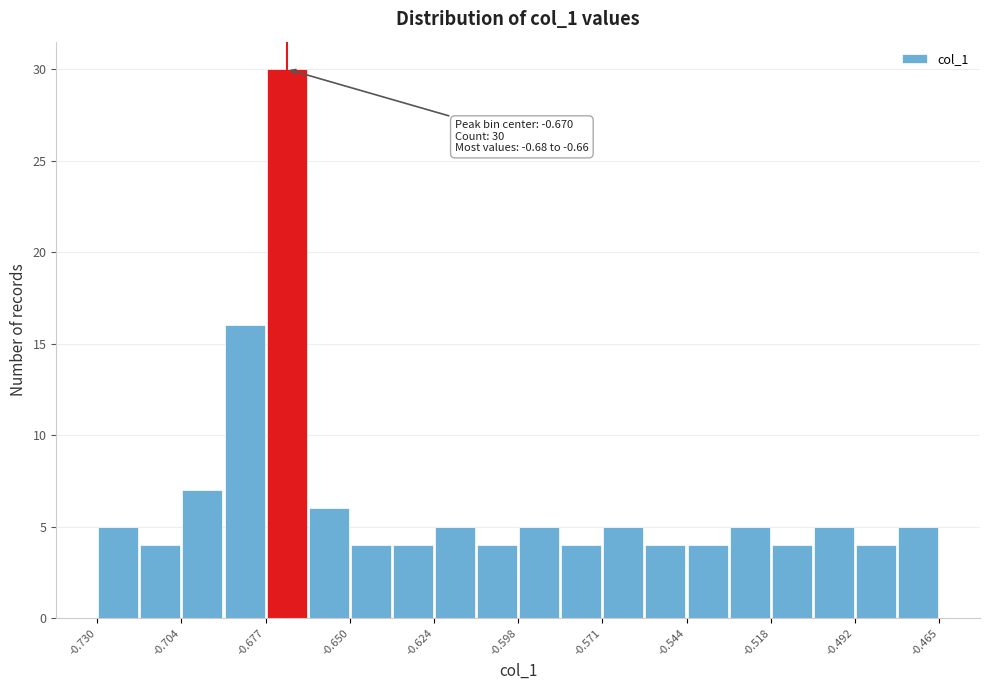

Around what value on the x-axis is the tallest bar? Give the approximate position of its centre, as read against the axis.

-0.670